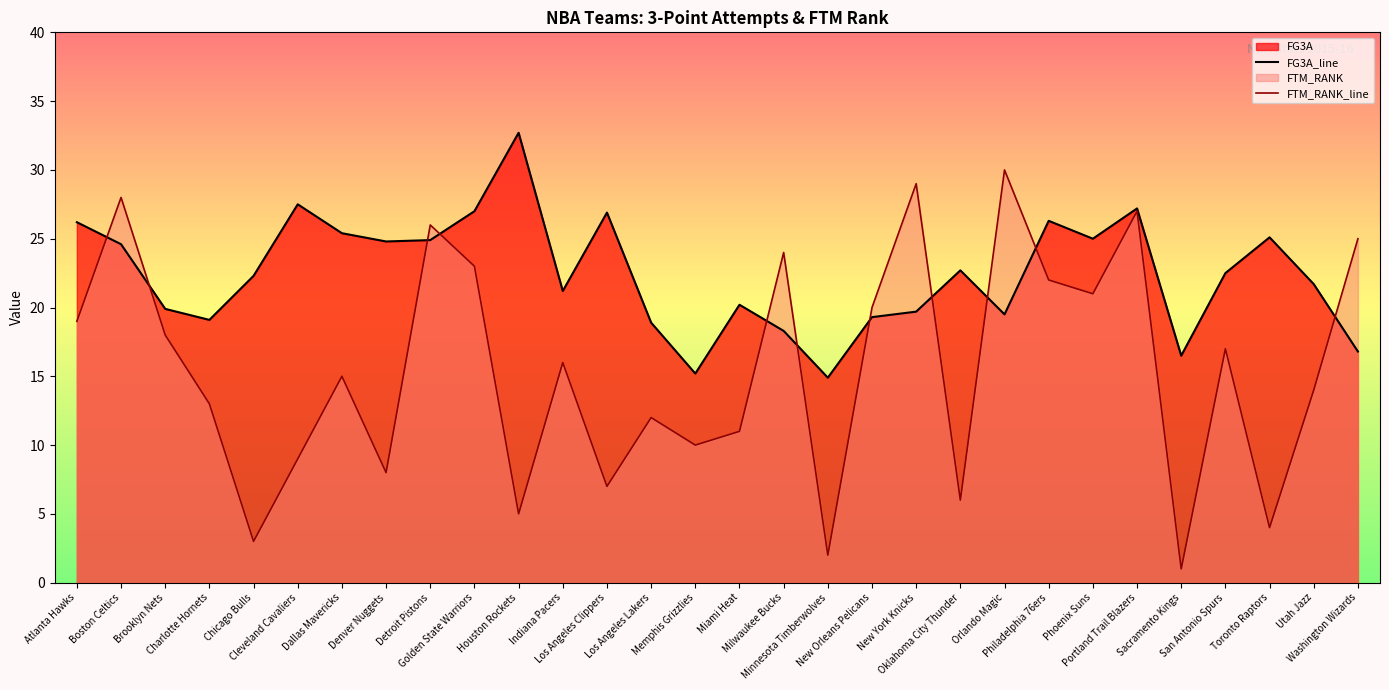

Reading left to right, what are all the values shown in this chart?

FG3A_line: Atlanta Hawks=26.2	Boston Celtics=24.6	Brooklyn Nets=19.9	Charlotte Hornets=19.1	Chicago Bulls=22.3	Cleveland Cavaliers=27.5	Dallas Mavericks=25.4	Denver Nuggets=24.8	Detroit Pistons=24.9	Golden State Warriors=27.0	Houston Rockets=32.7	Indiana Pacers=21.2	Los Angeles Clippers=26.9	Los Angeles Lakers=18.9	Memphis Grizzlies=15.2	Miami Heat=20.2	Milwaukee Bucks=18.3	Minnesota Timberwolves=14.9	New Orleans Pelicans=19.3	New York Knicks=19.7	Oklahoma City Thunder=22.7	Orlando Magic=19.5	Philadelphia 76ers=26.3	Phoenix Suns=25.0	Portland Trail Blazers=27.2	Sacramento Kings=16.5	San Antonio Spurs=22.5	Toronto Raptors=25.1	Utah Jazz=21.7	Washington Wizards=16.8
FTM_RANK_line: Atlanta Hawks=19.0	Boston Celtics=28.0	Brooklyn Nets=18.0	Charlotte Hornets=13.0	Chicago Bulls=3.0	Cleveland Cavaliers=9.0	Dallas Mavericks=15.0	Denver Nuggets=8.0	Detroit Pistons=26.0	Golden State Warriors=23.0	Houston Rockets=5.0	Indiana Pacers=16.0	Los Angeles Clippers=7.0	Los Angeles Lakers=12.0	Memphis Grizzlies=10.0	Miami Heat=11.0	Milwaukee Bucks=24.0	Minnesota Timberwolves=2.0	New Orleans Pelicans=20.0	New York Knicks=29.0	Oklahoma City Thunder=6.0	Orlando Magic=30.0	Philadelphia 76ers=22.0	Phoenix Suns=21.0	Portland Trail Blazers=27.0	Sacramento Kings=1.0	San Antonio Spurs=17.0	Toronto Raptors=4.0	Utah Jazz=14.0	Washington Wizards=25.0